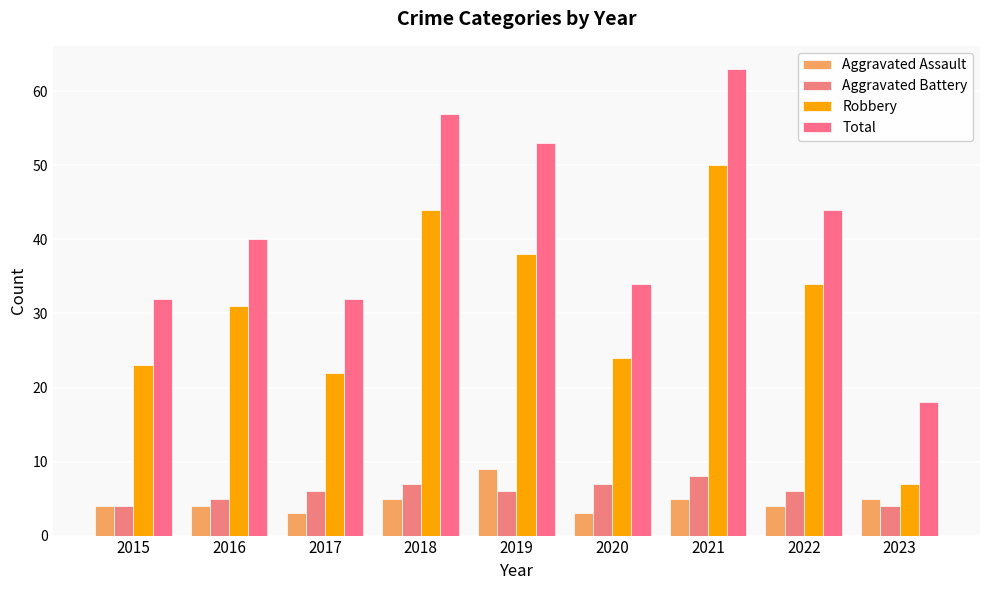

Between 2023 and 2021, which is larger?

2023